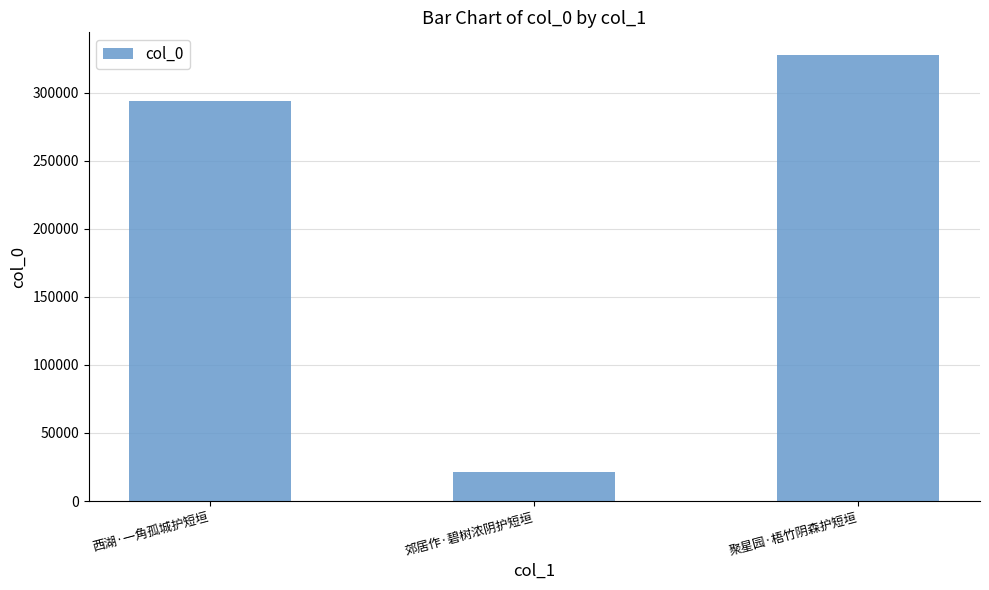

What is the difference between the second highest and minimum values?

272712